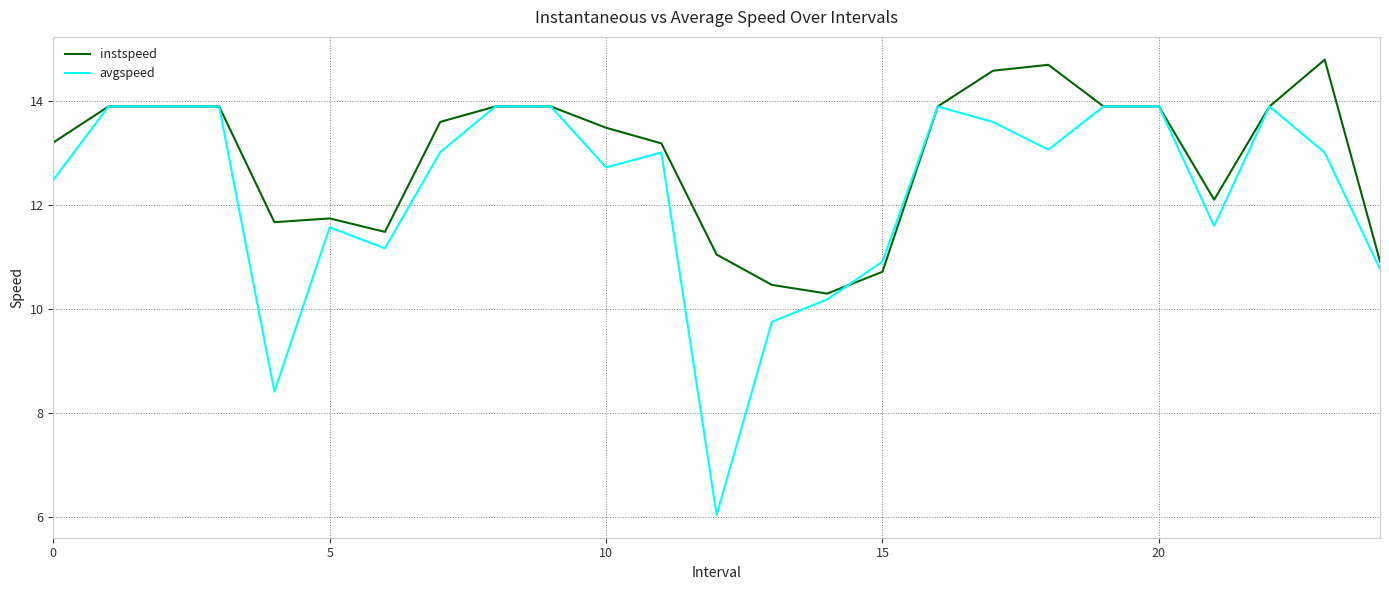

True or false: instspeed has more than 1 points higher than both neighbors.

True